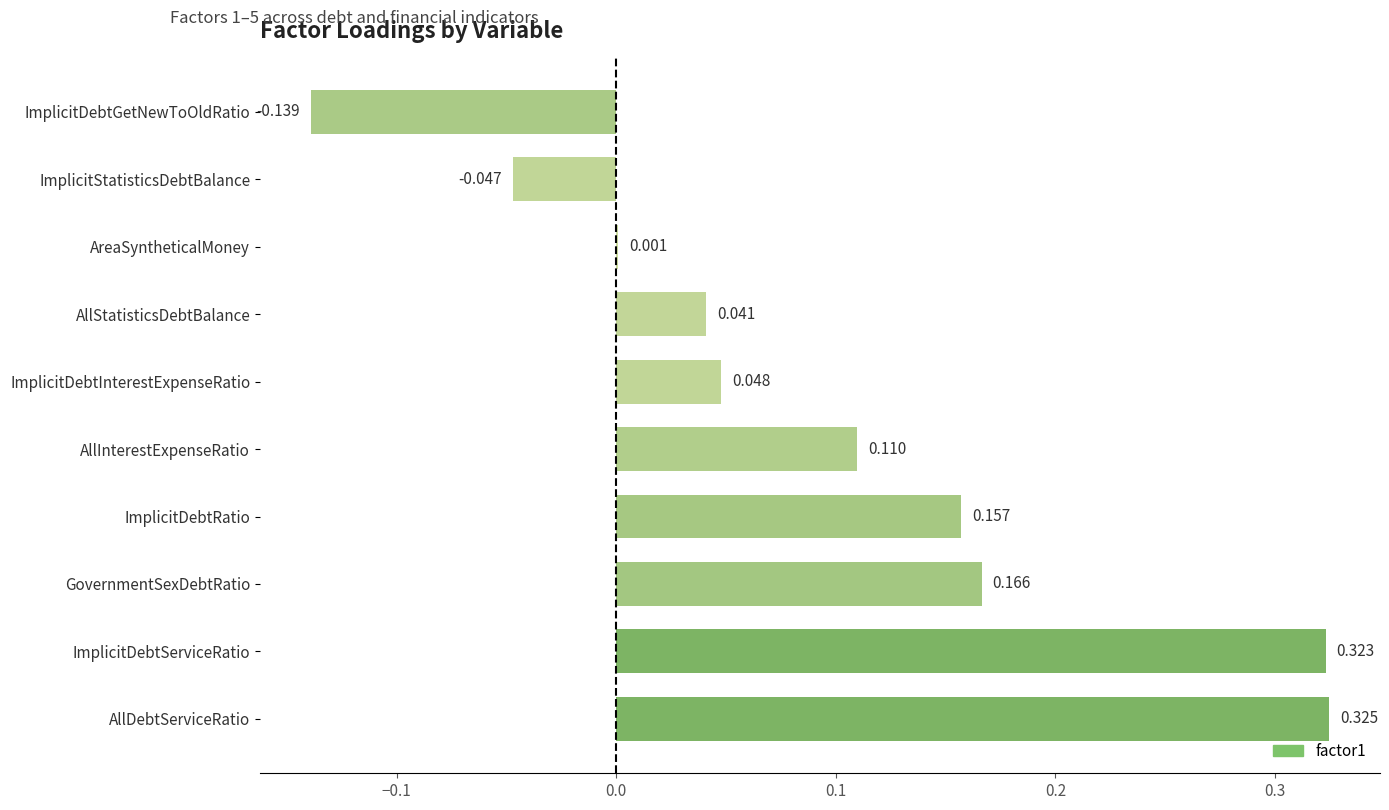

Count the number of categories in the chart.

10